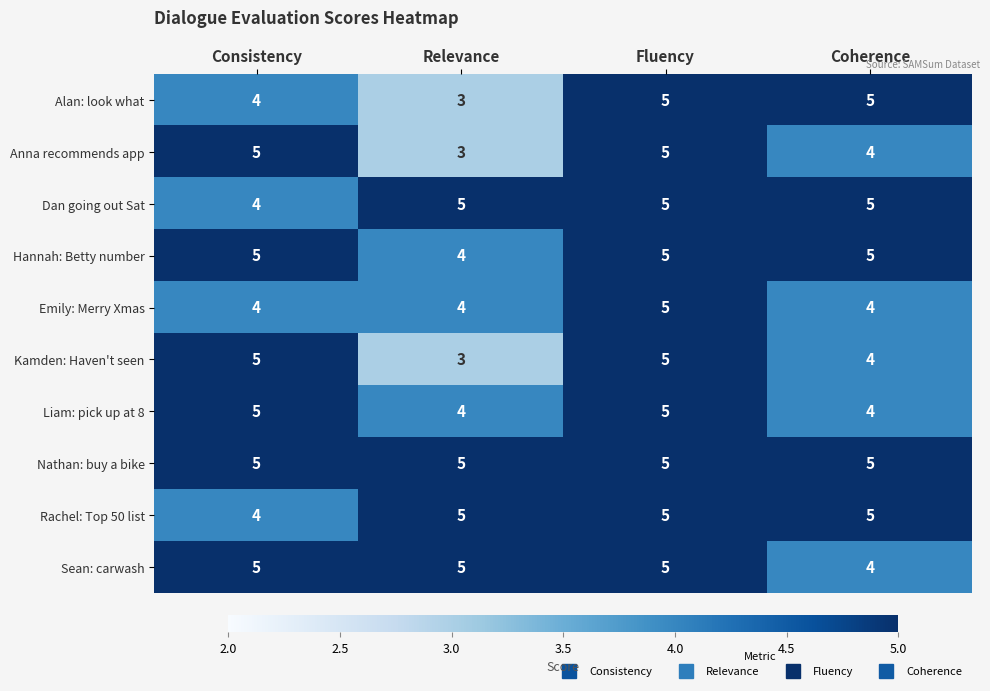

At which category is the sum across all series the highest?

Fluency